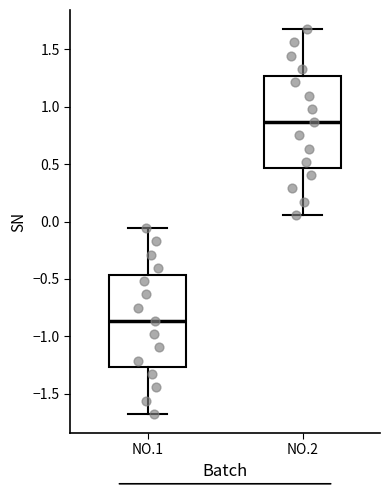

Which box has the highest median line?

NO.2